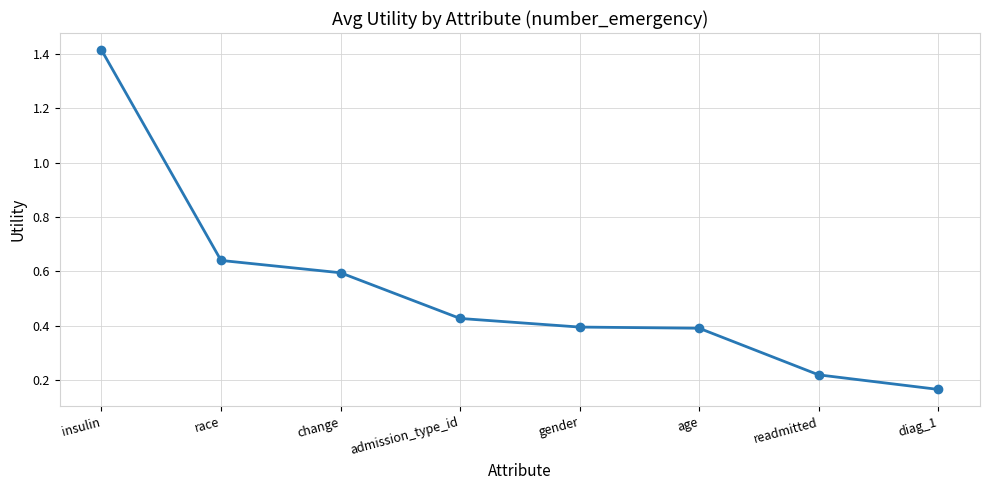

What is the label of the 3rd point from the left?

change